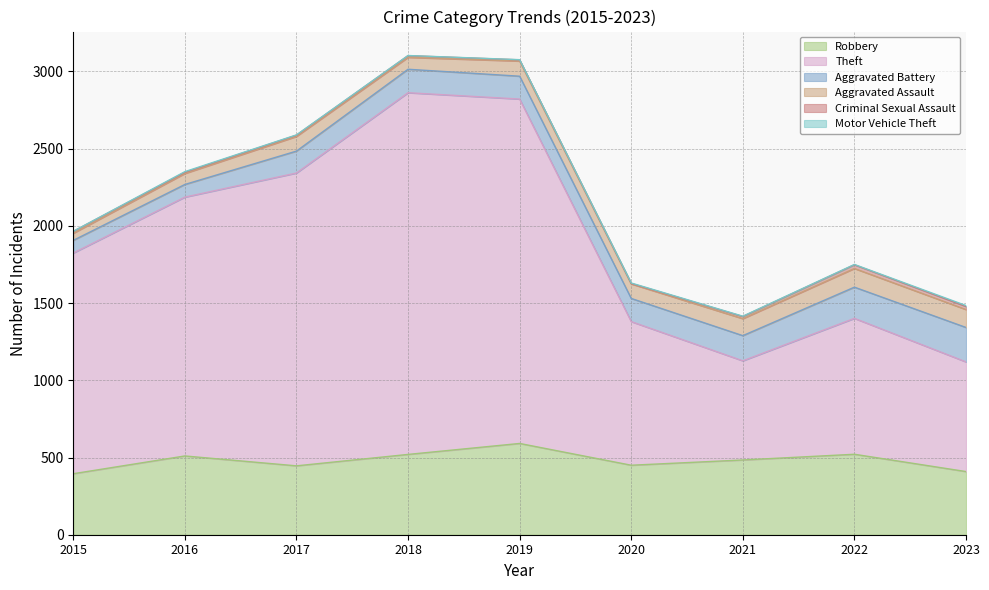

The value of Robbery at 2020 is 450. True or false?

True